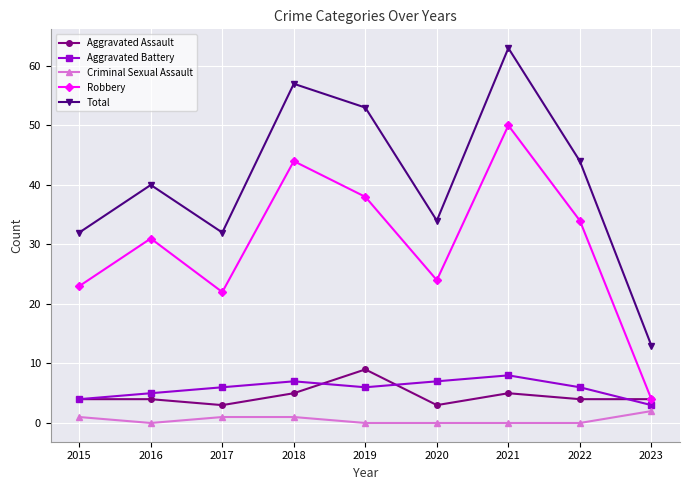

The value of Aggravated Battery at 2021 is 8. True or false?

True